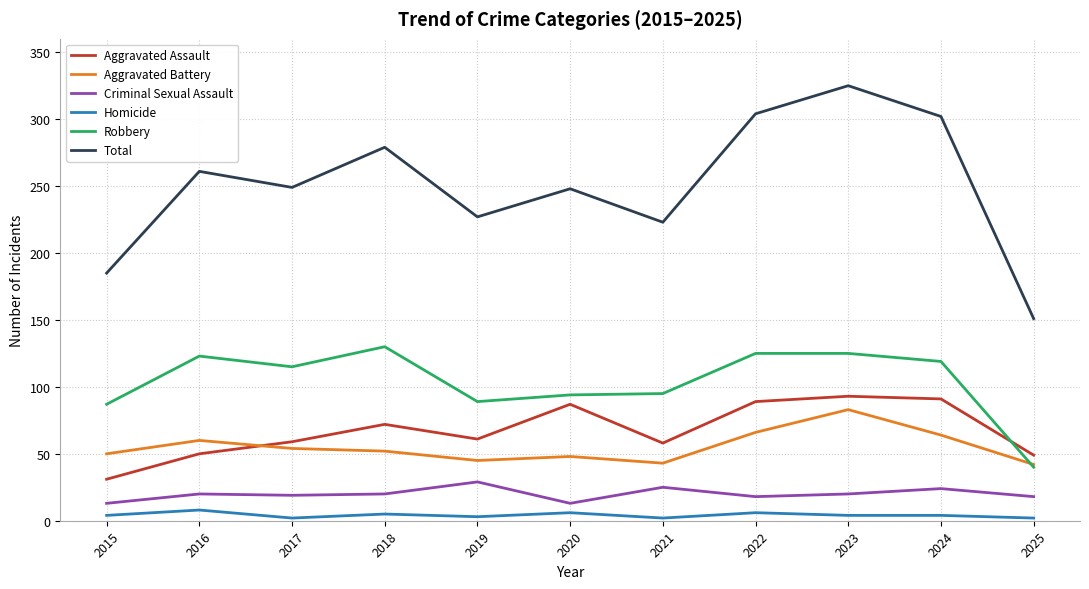

Is the value of Total at 2019 greater than the value of Aggravated Assault at 2015?

Yes